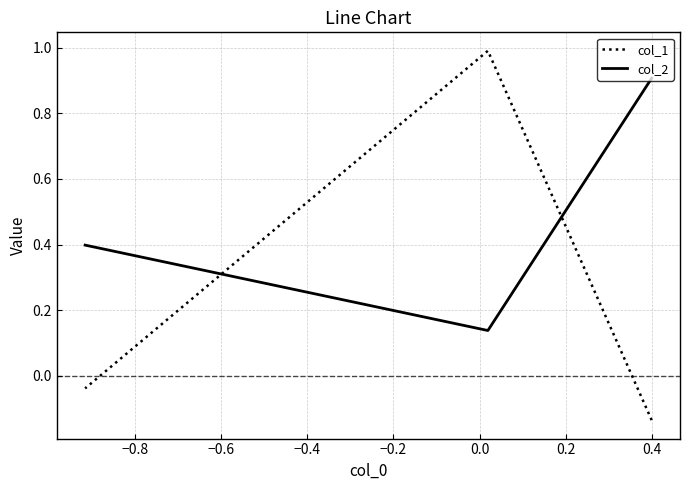

What is the value of the col_2 point at the 2nd from the left?

0.1